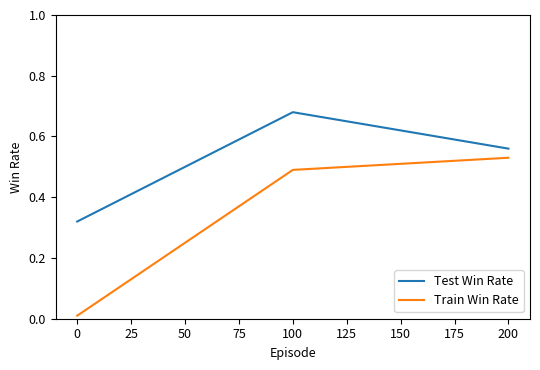

Does the chart have visible grid lines?

No